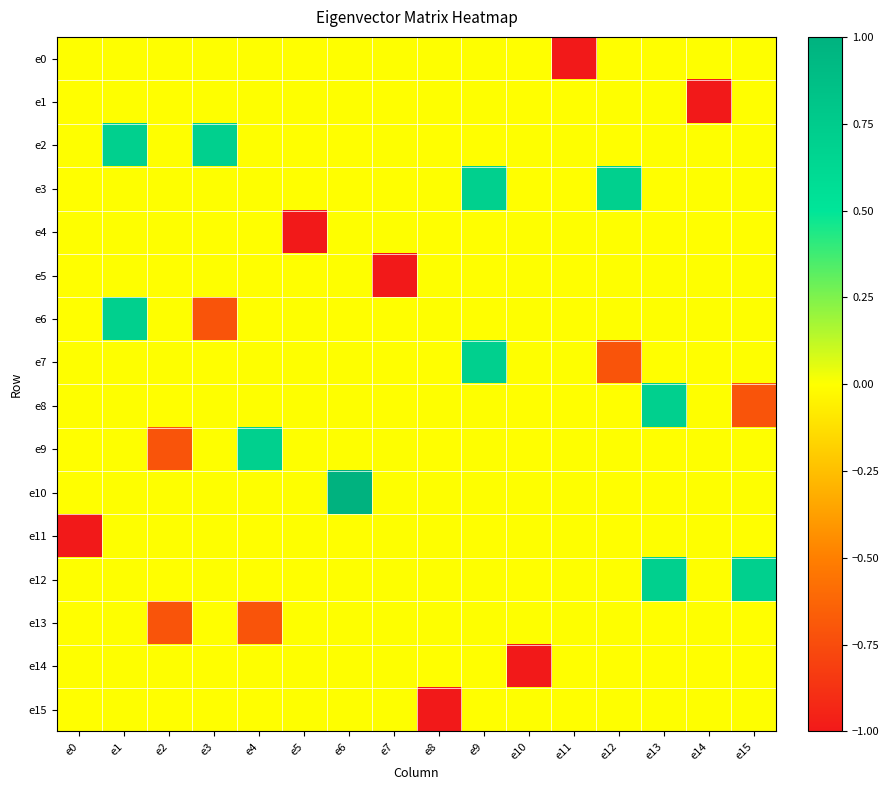

Which series has the widest spread of values?

e7